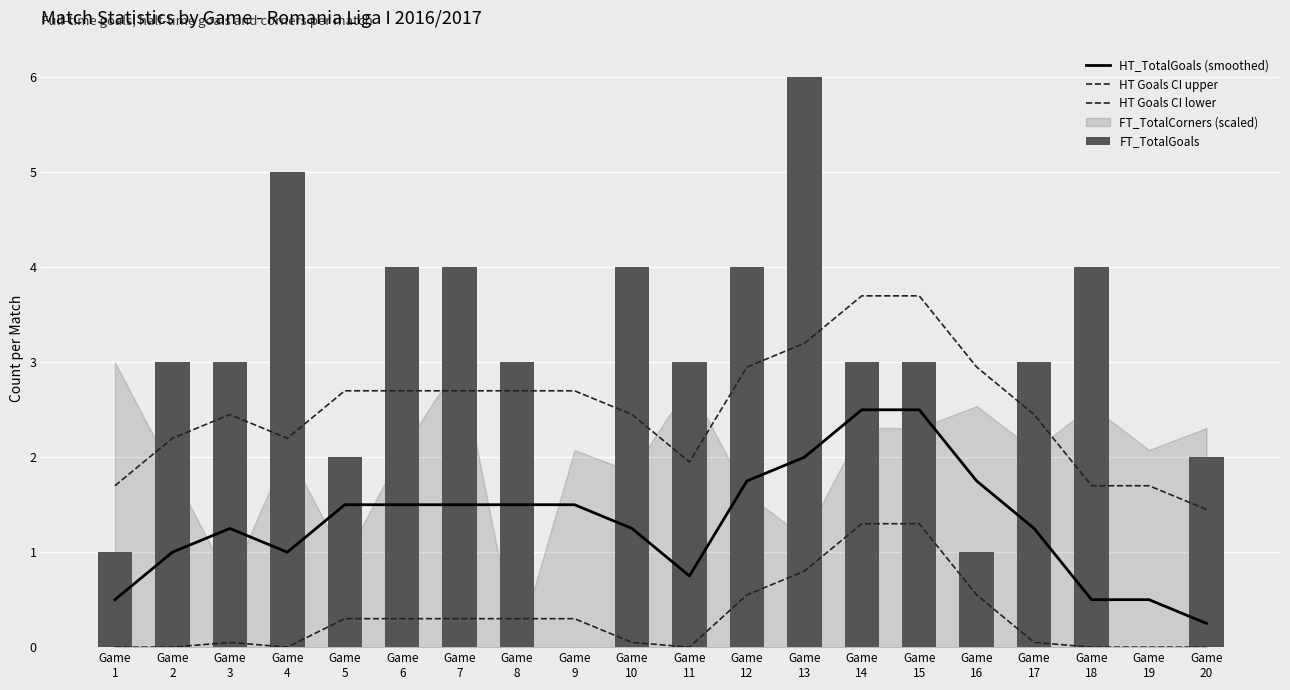

How many data points in FT_TotalGoals are less than 3?

6